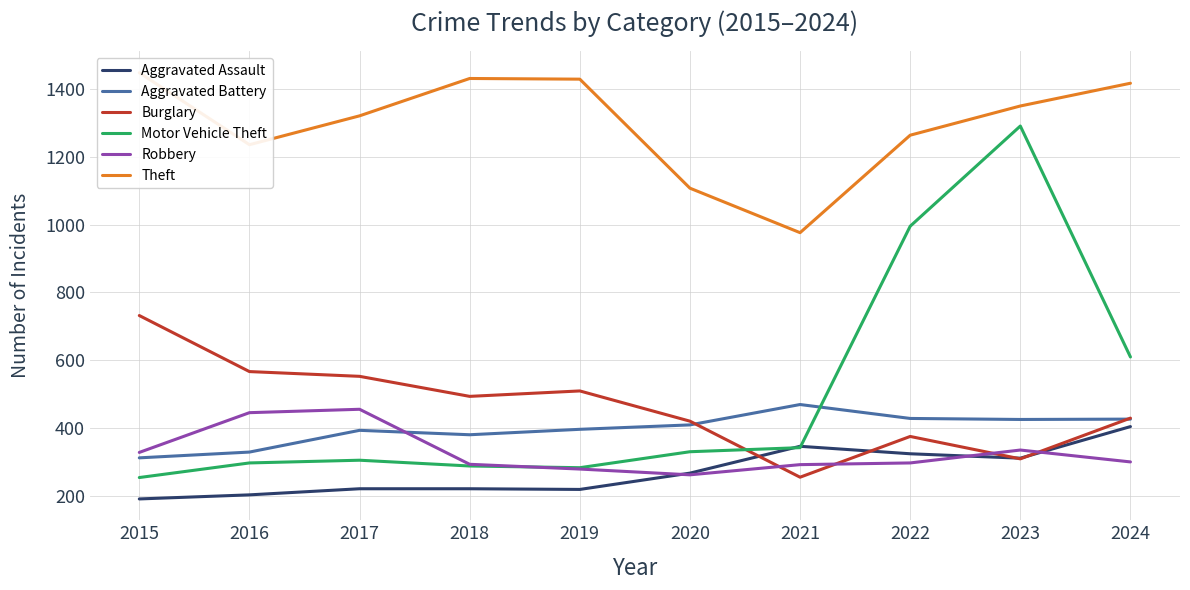

The value of Aggravated Battery at 2023 is 225. True or false?

False